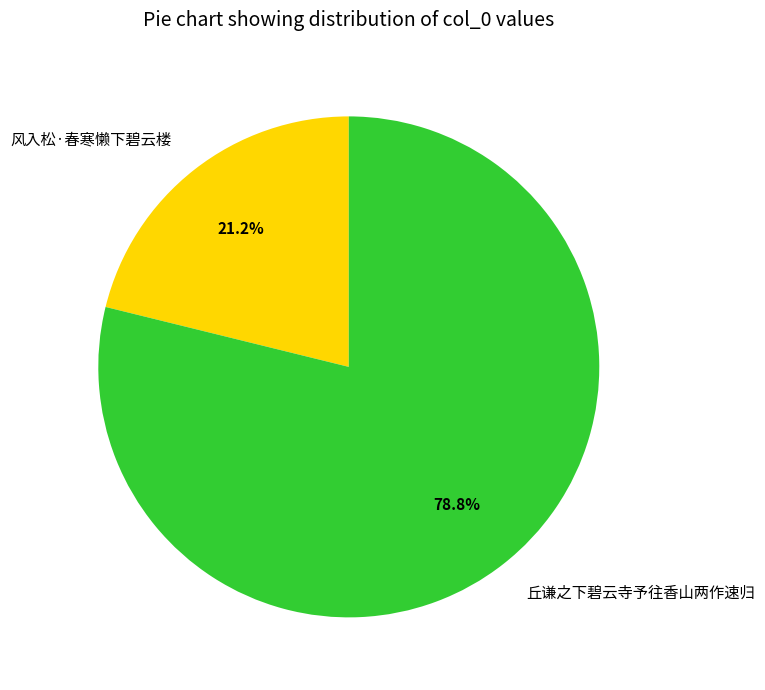

How many segments does this pie chart have?

2